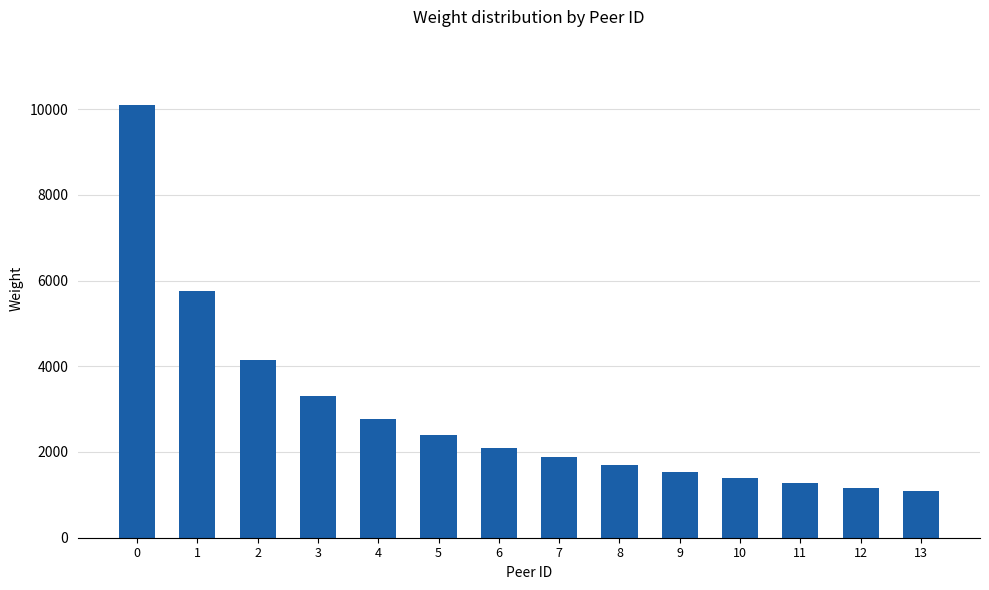

Approximately how many times larger is the value at 8 compared to 5?

0.7